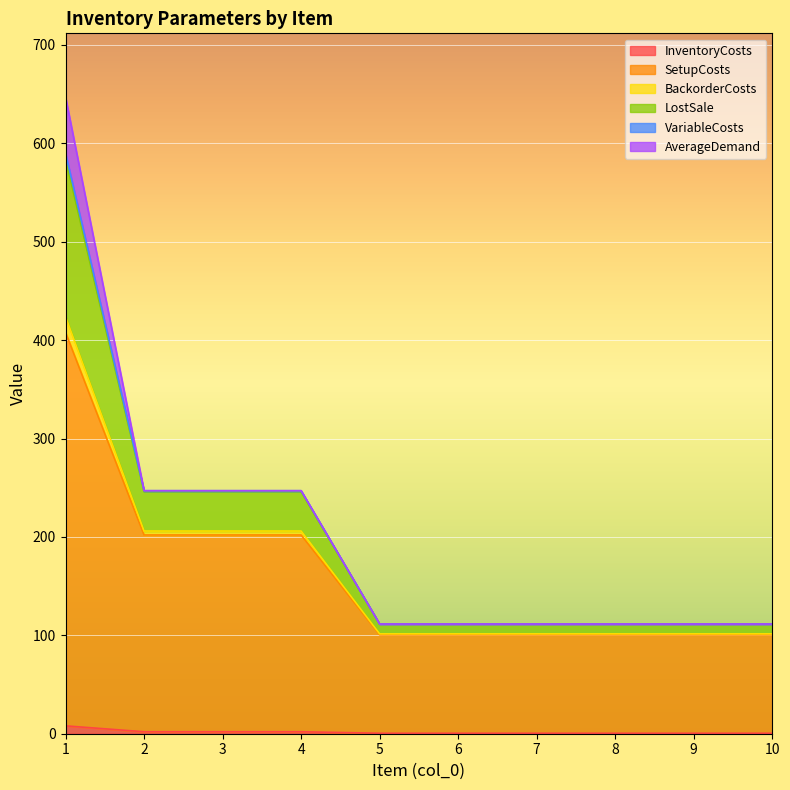

What is the total value across all series at 8?

111.5